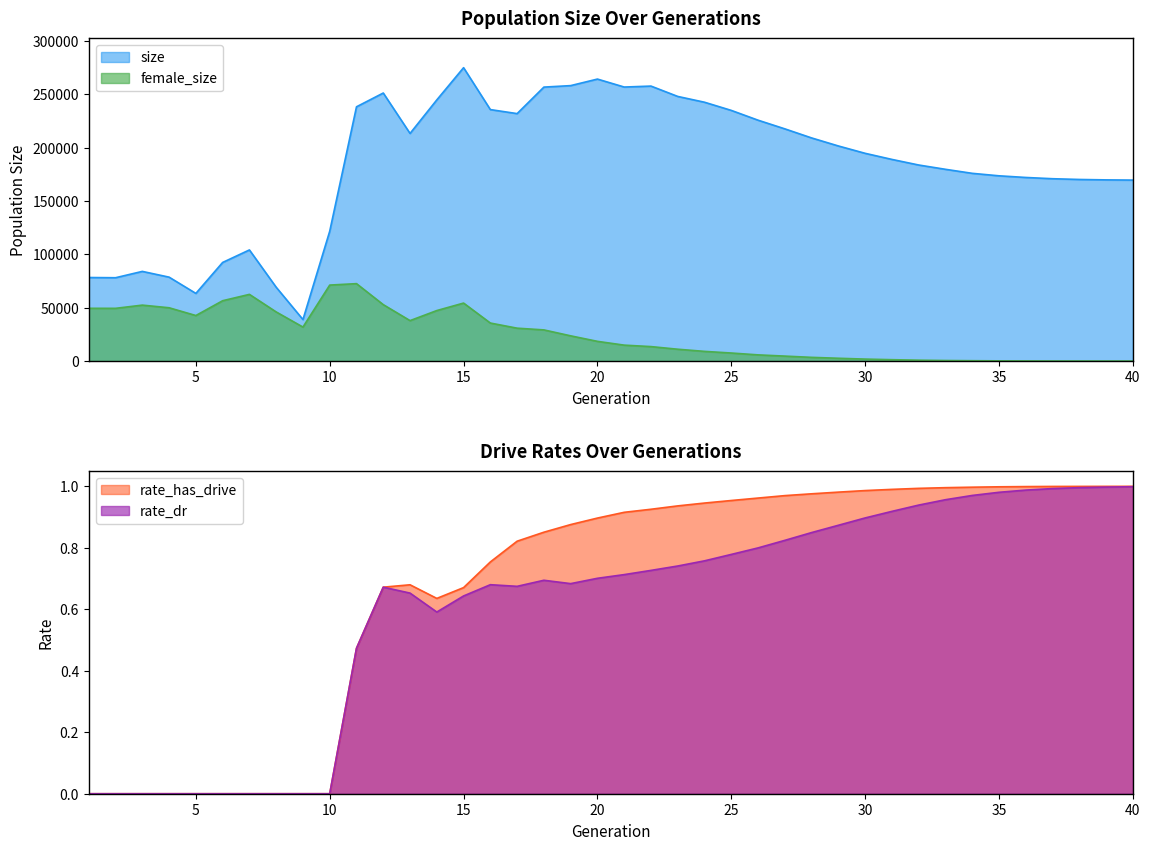

True or false: female_size has more than 1 interior local peaks.

True